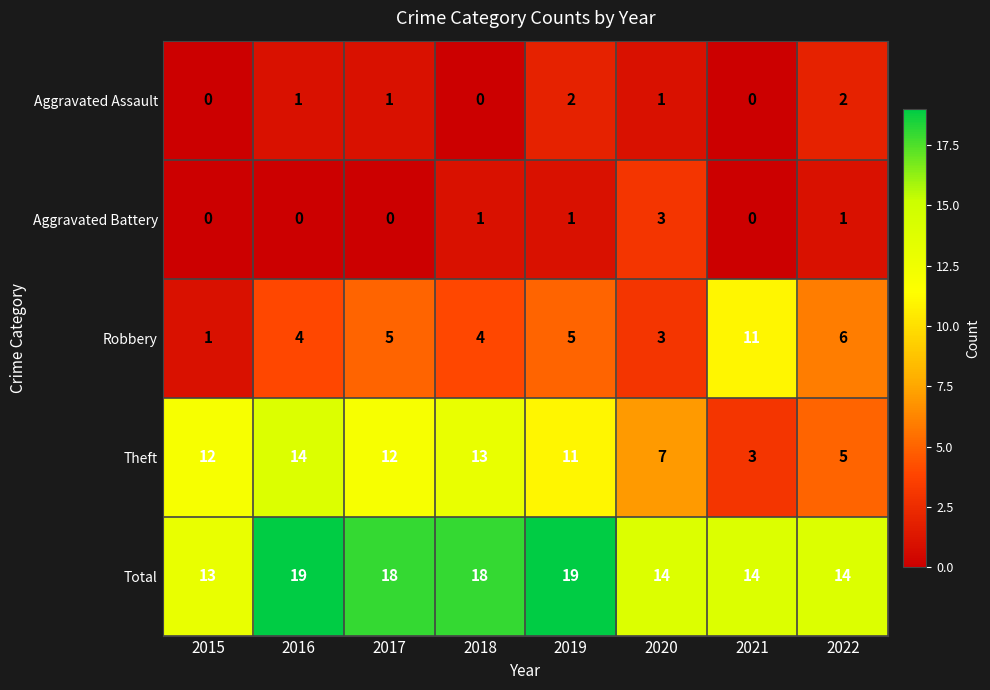

What is the greatest value displayed?

19